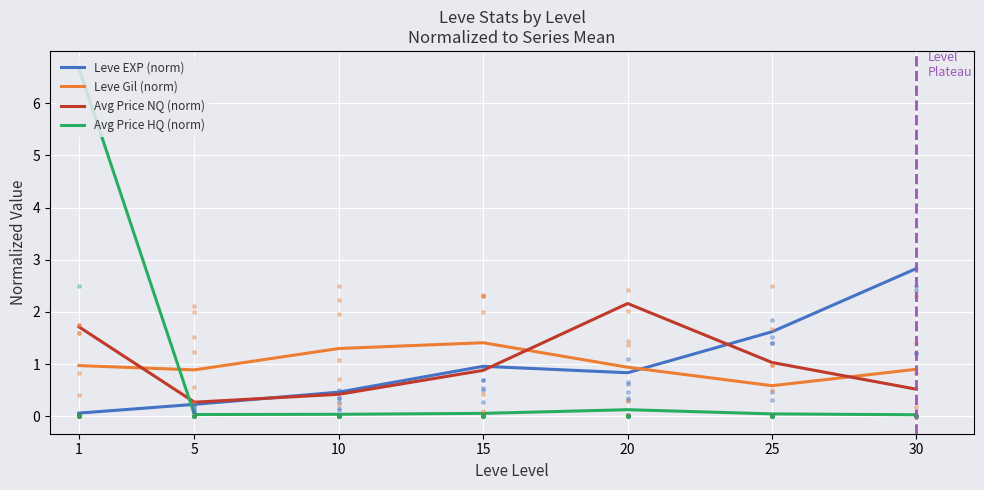

What are all the series names shown in the legend?

Leve EXP (norm), Leve Gil (norm), Avg Price NQ (norm), Avg Price HQ (norm)